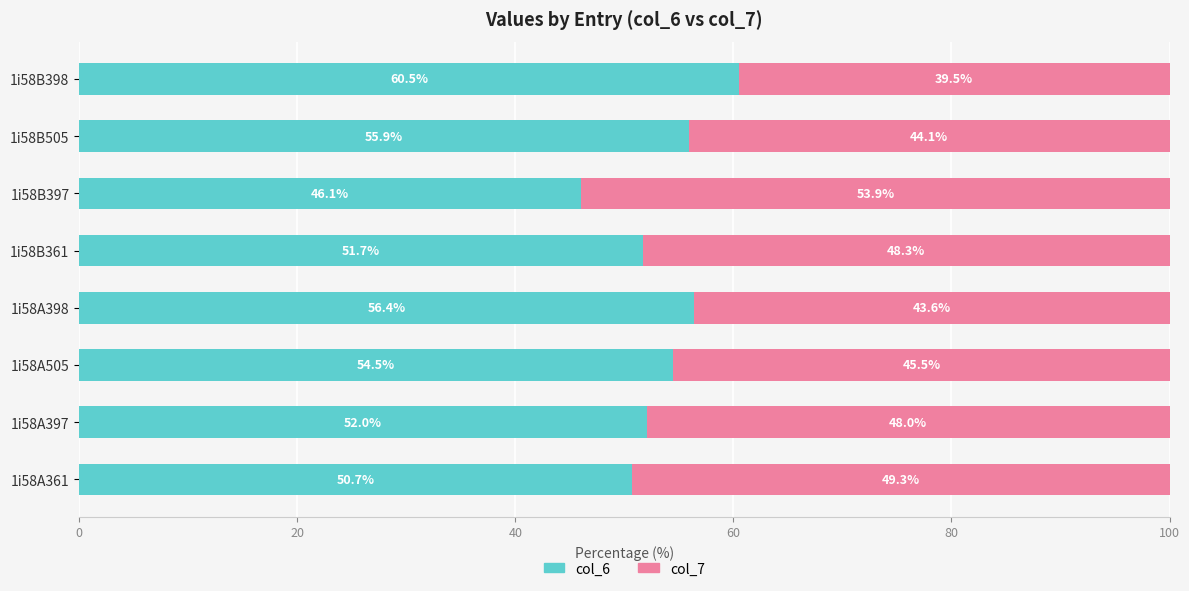

What is the approximate value of col_6 at 1i58A397?

52.0